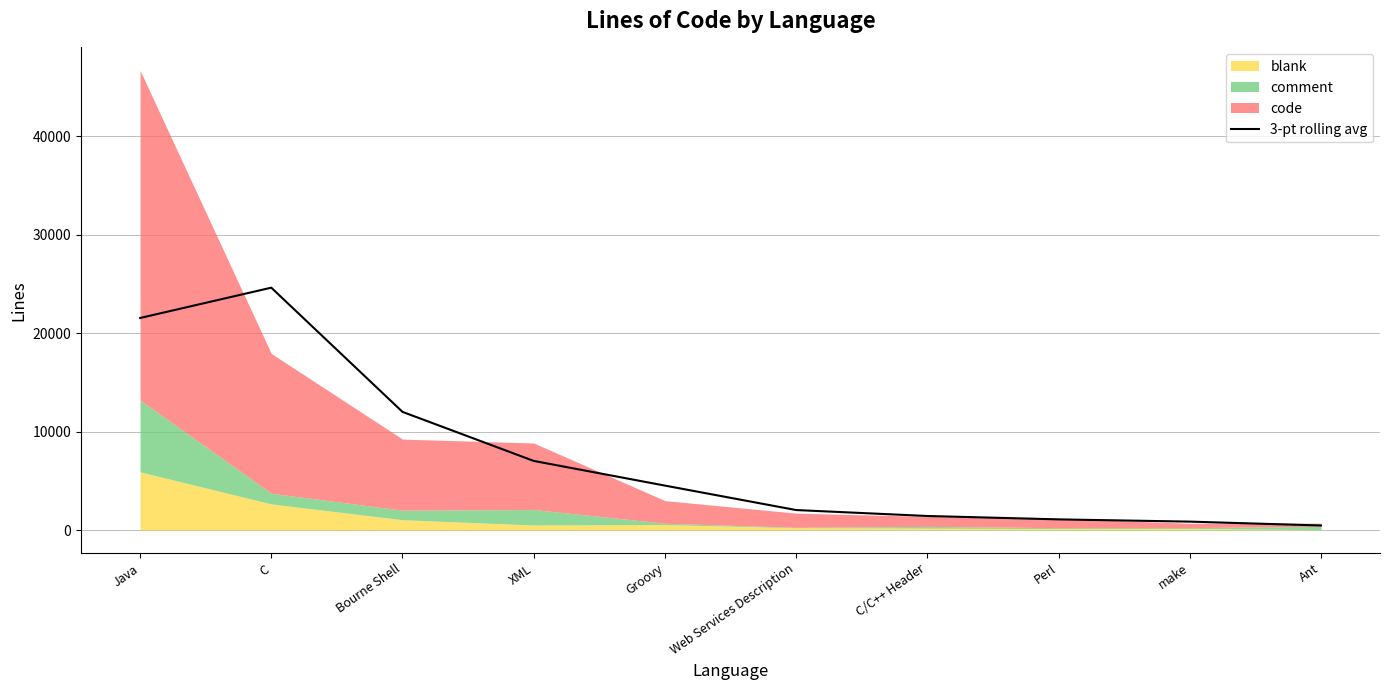

Between Perl and C, which is larger?

C